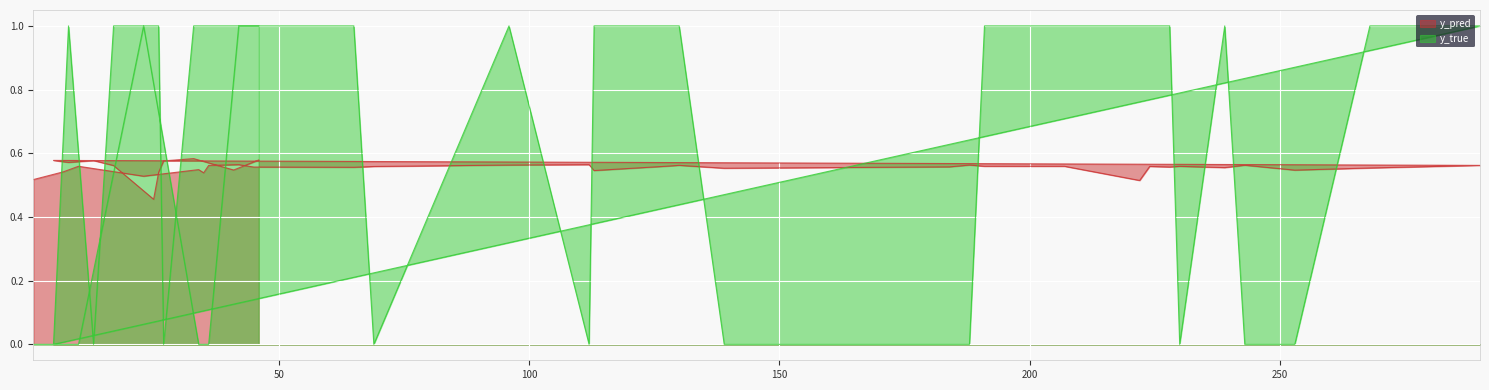

Is it true that y_true equals 0.4 at 239?

False